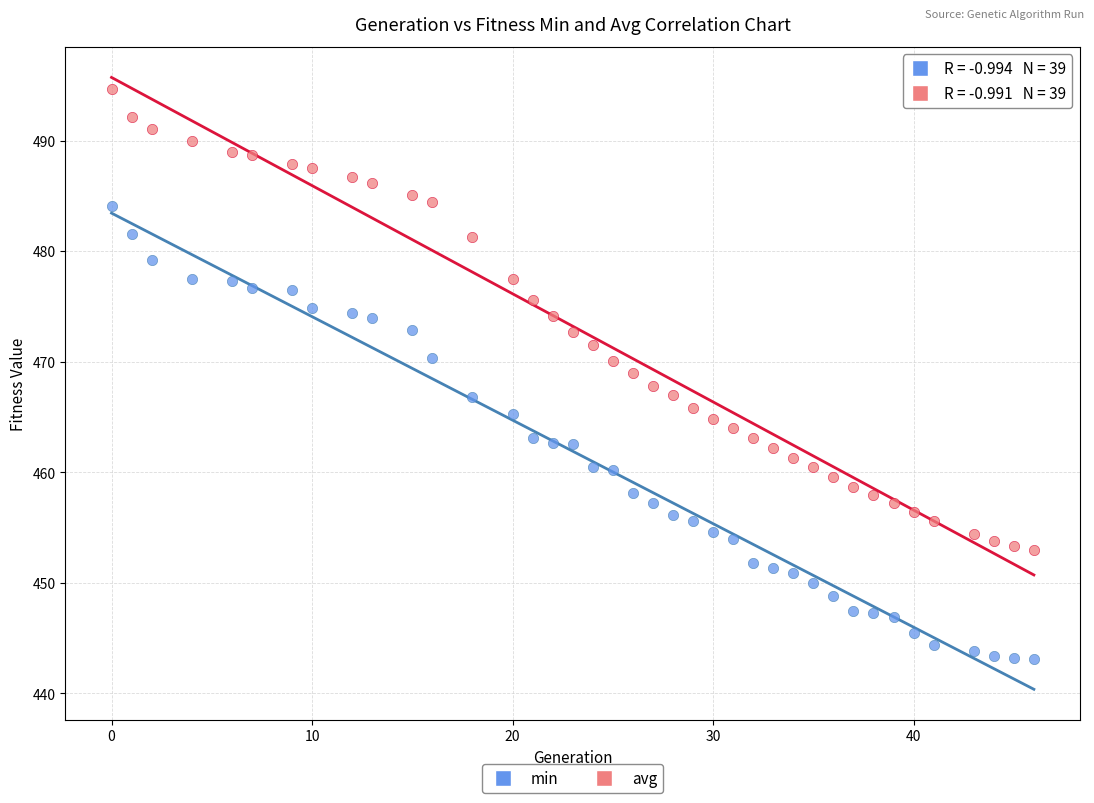

Which series has the widest spread of Y values?

avg